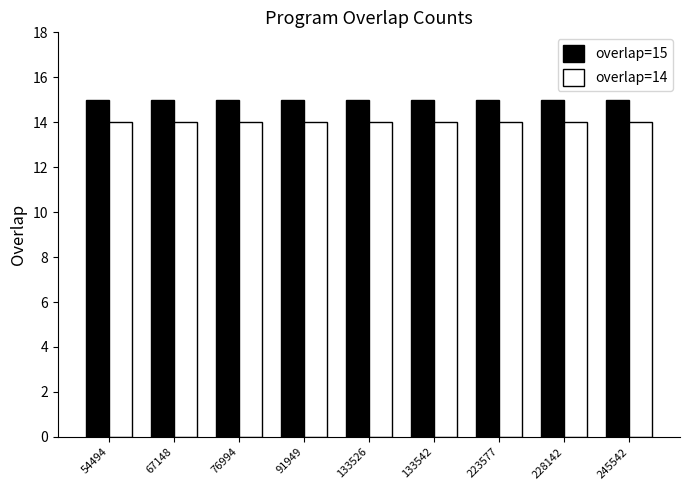

List the series in order of their peak value, highest first.

overlap=15, overlap=14